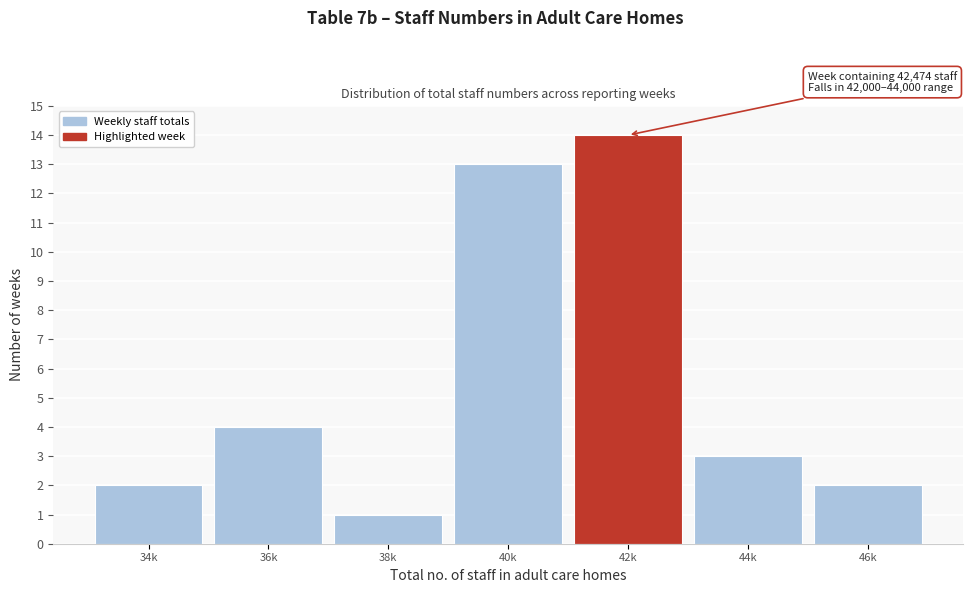

Reading left to right, what are all the values shown in this chart?

2	4	1	13	14	3	2